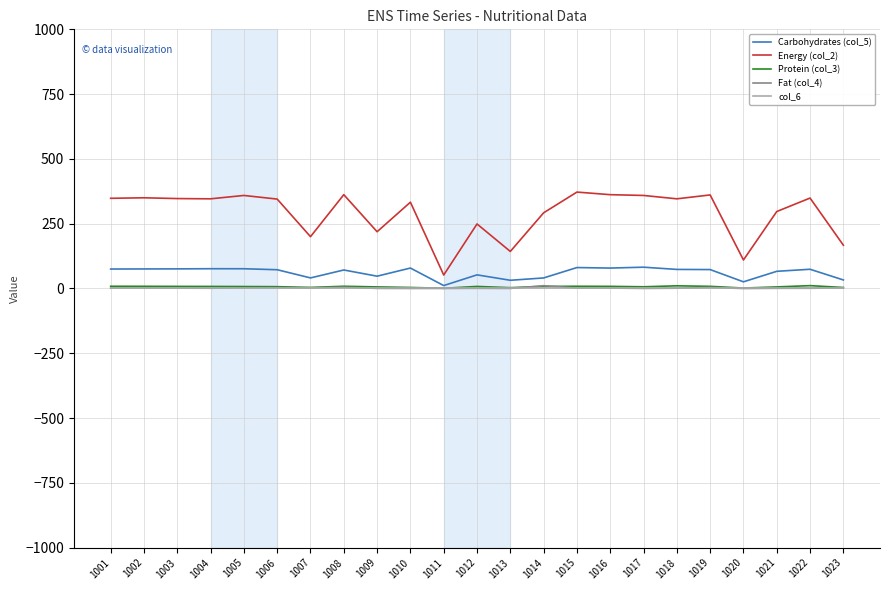

The Energy (col_2) series shows 297.0 at 1021. True or false?

True